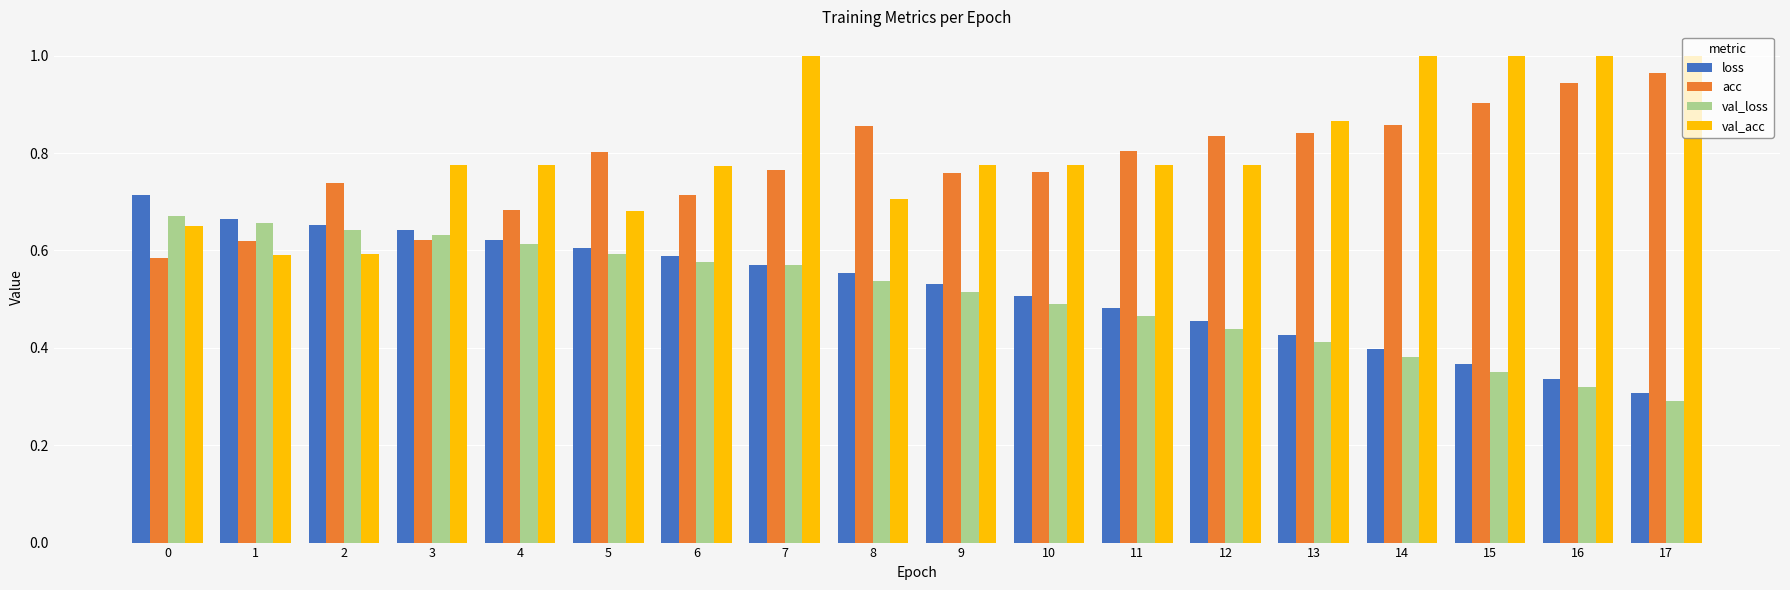

At which category is the sum across all series the highest?

7